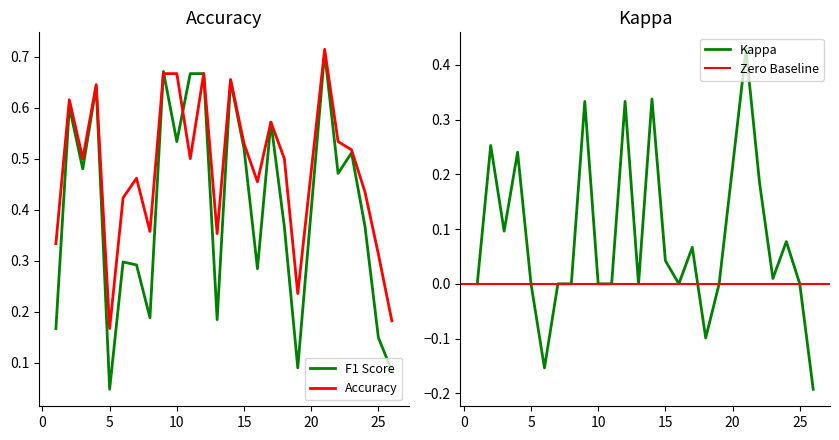

List the series in order of their overall mean, highest first.

accuracy, f1, kappa